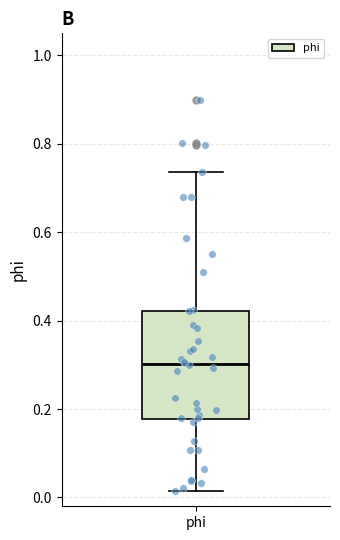

Where does the upper whisker of the box for phi end on the y-axis? The values are not printed on the chart, so give them approximately, as read against the axis.

0.74